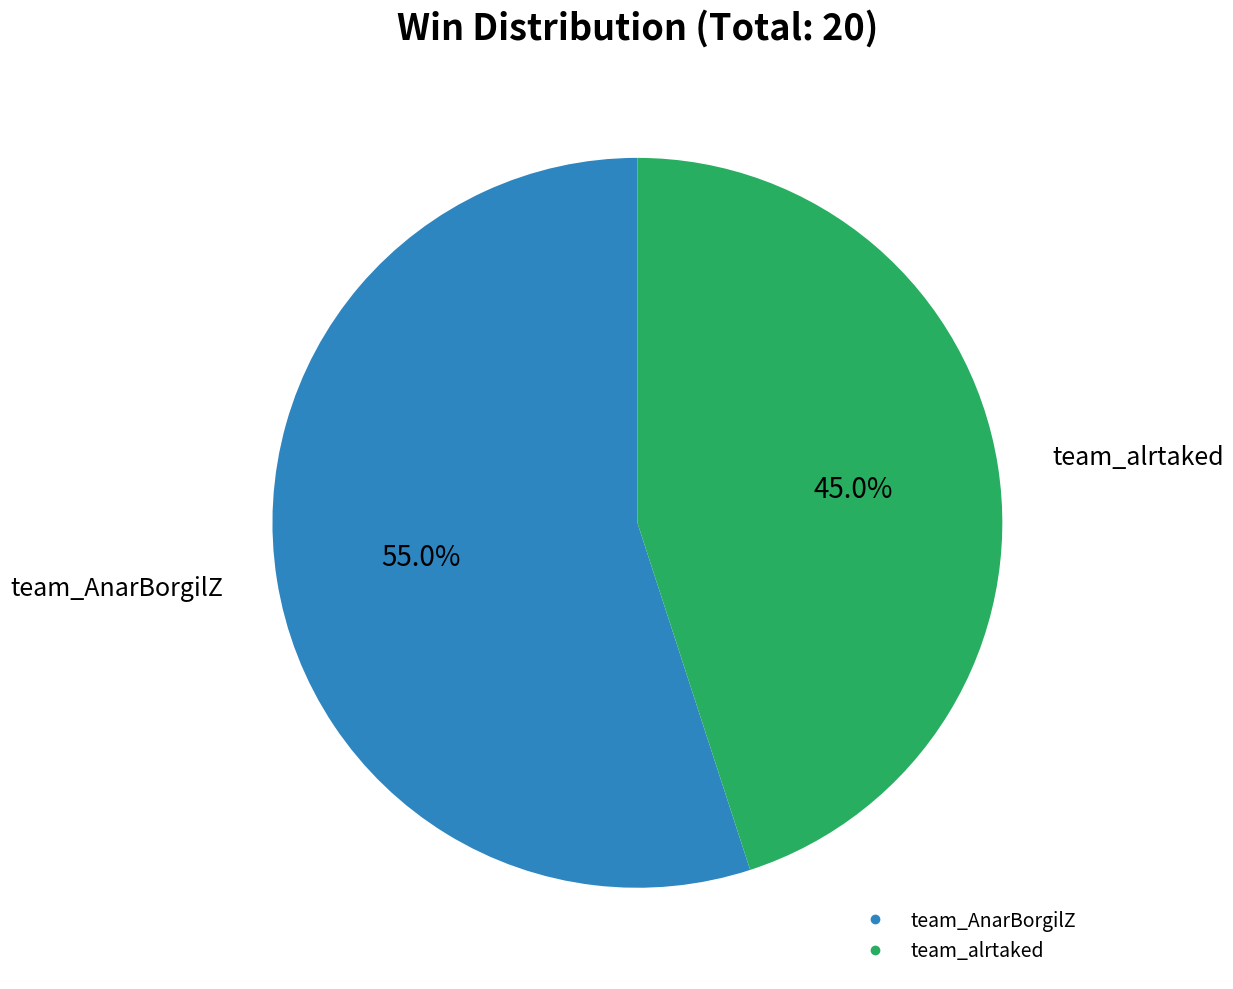

Rank the categories by value from highest to lowest.

team_AnarBorgilZ, team_alrtaked